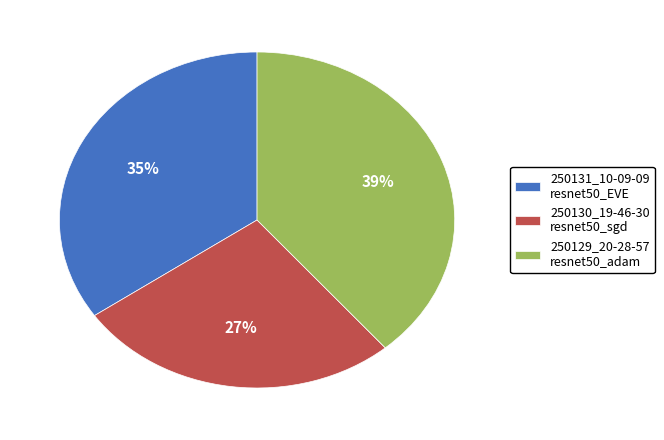

Between 250131_10-09-09 resnet50_EVE and 250129_20-28-57 resnet50_adam, which is larger?

250129_20-28-57 resnet50_adam